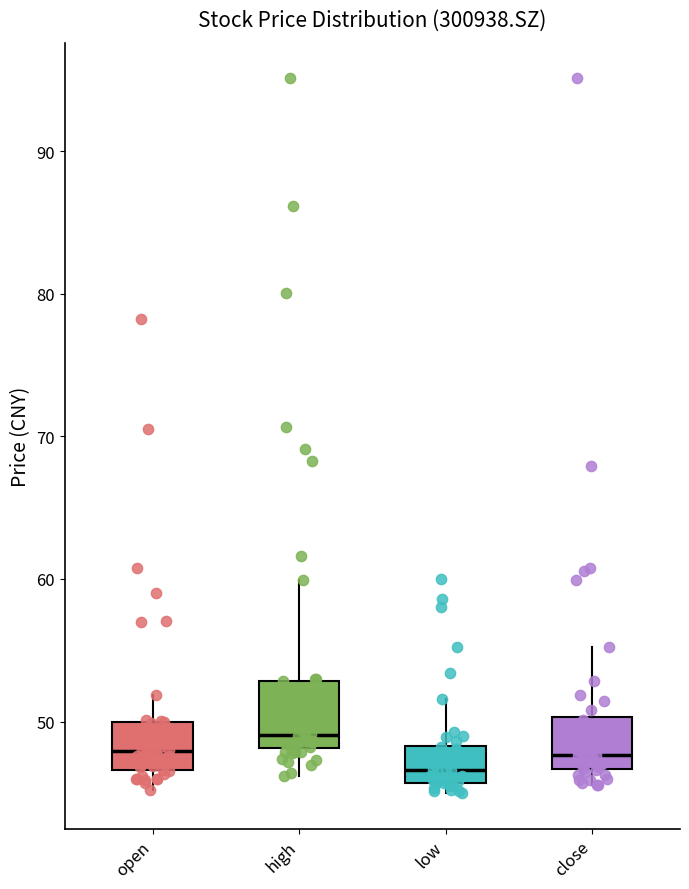

Which box's median line is the highest?

high